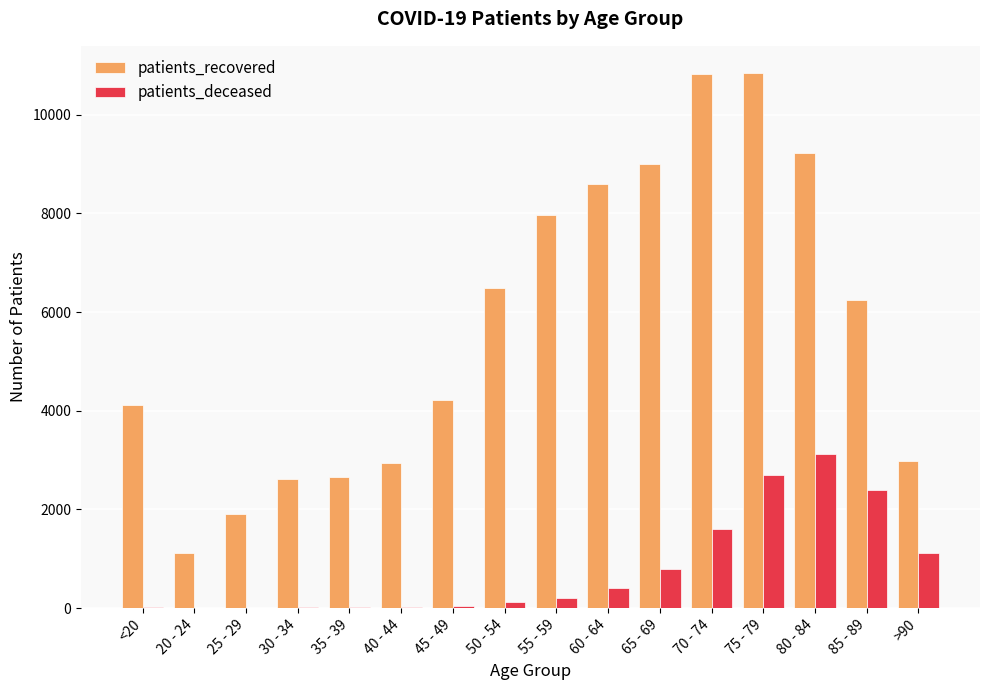

The value of patients_recovered at 20 - 24 is 321. True or false?

False